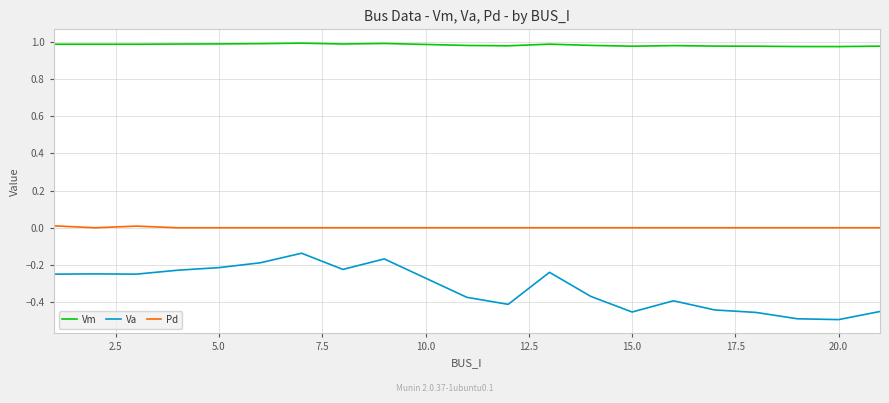

What is the difference between the maximum and minimum values in the Va series?

0.4